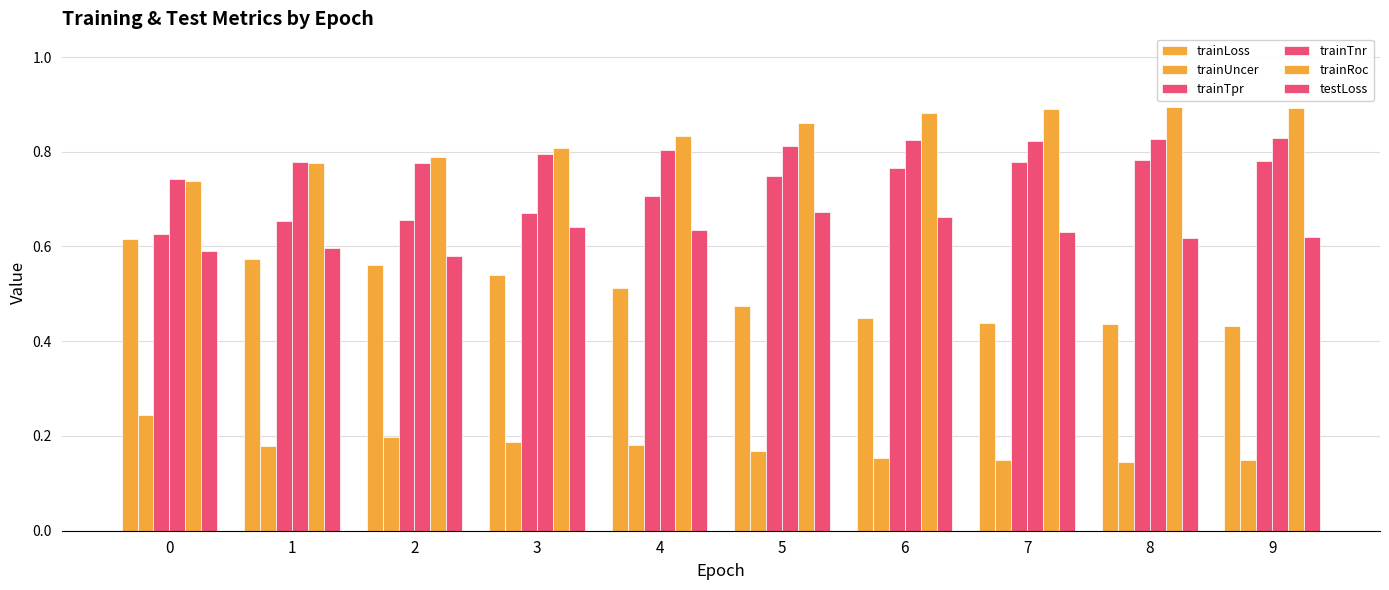

Reading right to left, list all the values displayed in this chart.

trainLoss: 0.4	0.4	0.4	0.4	0.5	0.5	0.5	0.6	0.6	0.6
trainUncer: 0.1	0.1	0.1	0.2	0.2	0.2	0.2	0.2	0.2	0.2
trainTpr: 0.8	0.8	0.8	0.8	0.7	0.7	0.7	0.7	0.7	0.6
trainTnr: 0.8	0.8	0.8	0.8	0.8	0.8	0.8	0.8	0.8	0.7
trainRoc: 0.9	0.9	0.9	0.9	0.9	0.8	0.8	0.8	0.8	0.7
testLoss: 0.6	0.6	0.6	0.7	0.7	0.6	0.6	0.6	0.6	0.6